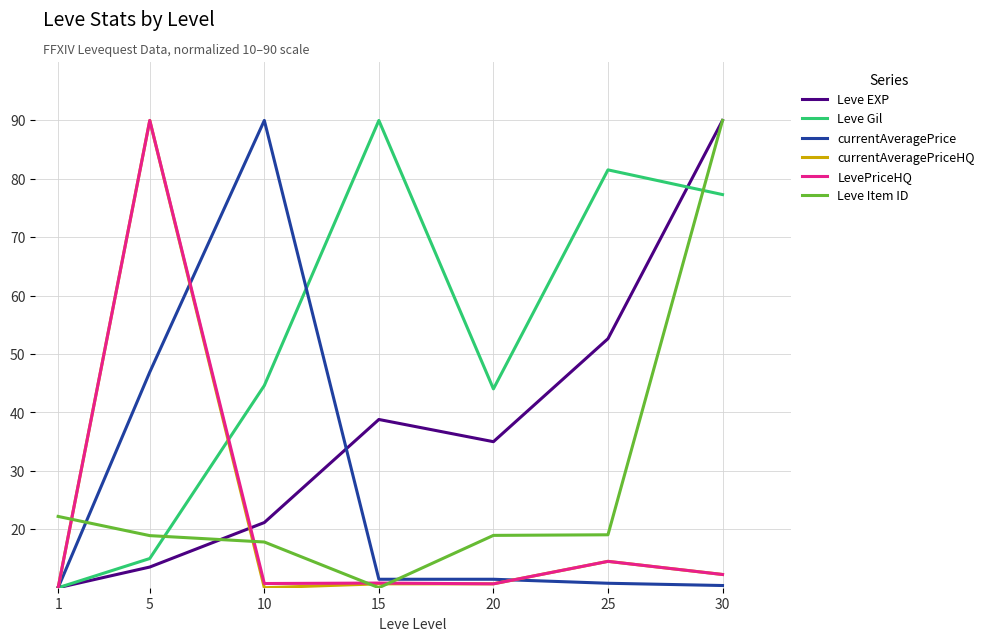

Which series ends up on top after the final intersection of currentAveragePriceHQ and Leve Gil?

Leve Gil